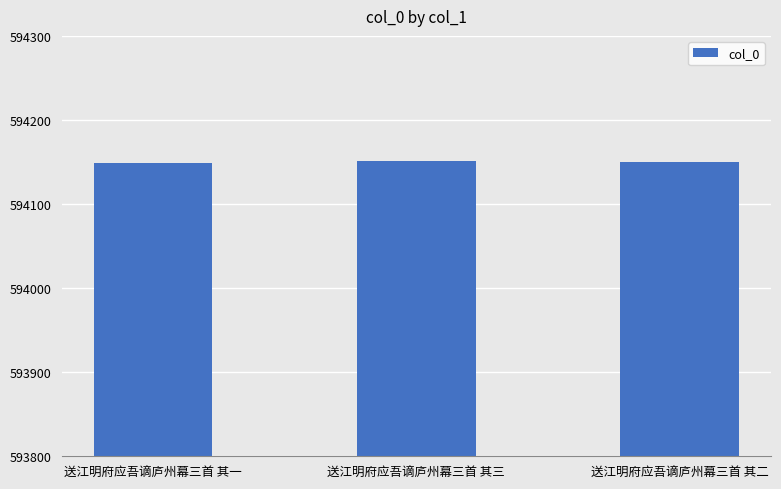

What is the value of the 2nd bar from the left?

594151